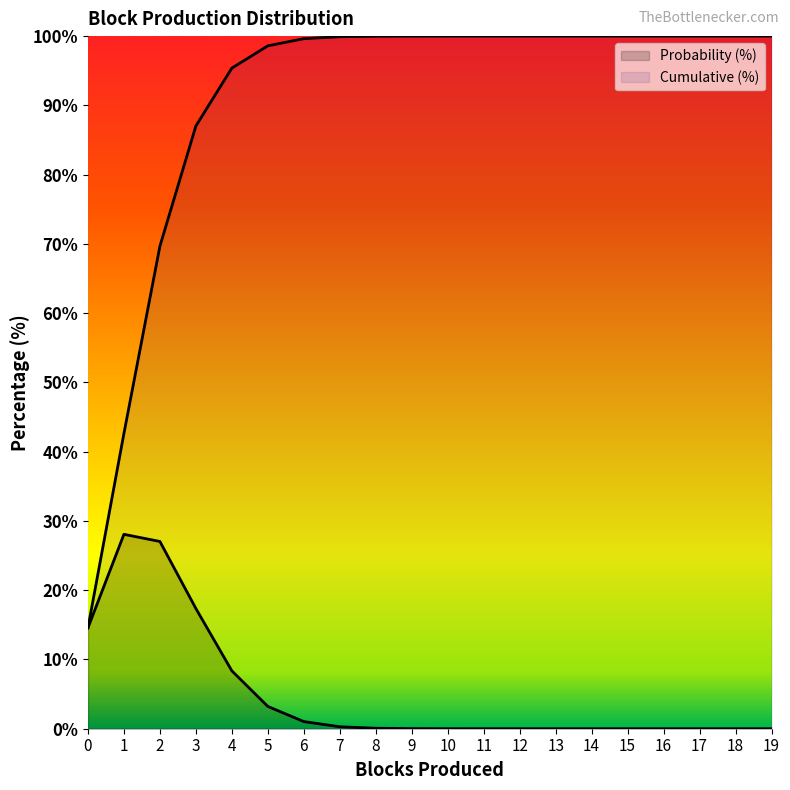

How many lines are shown in the chart?

2